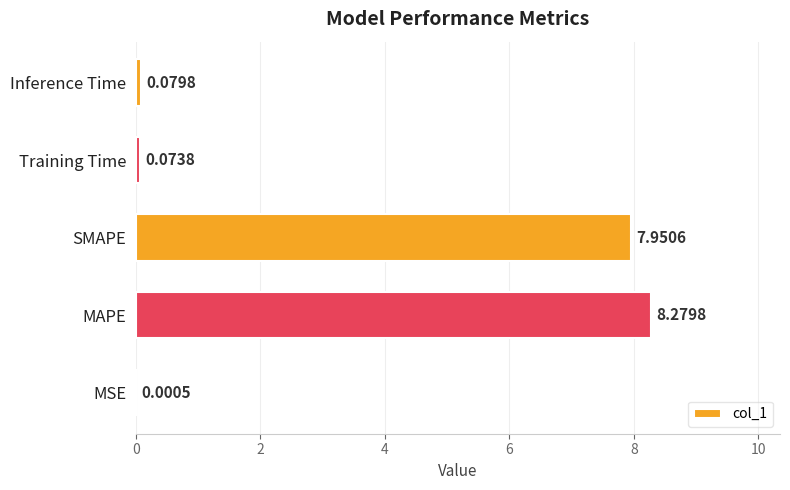

Where is the data nearest to the value 4?

Inference Time